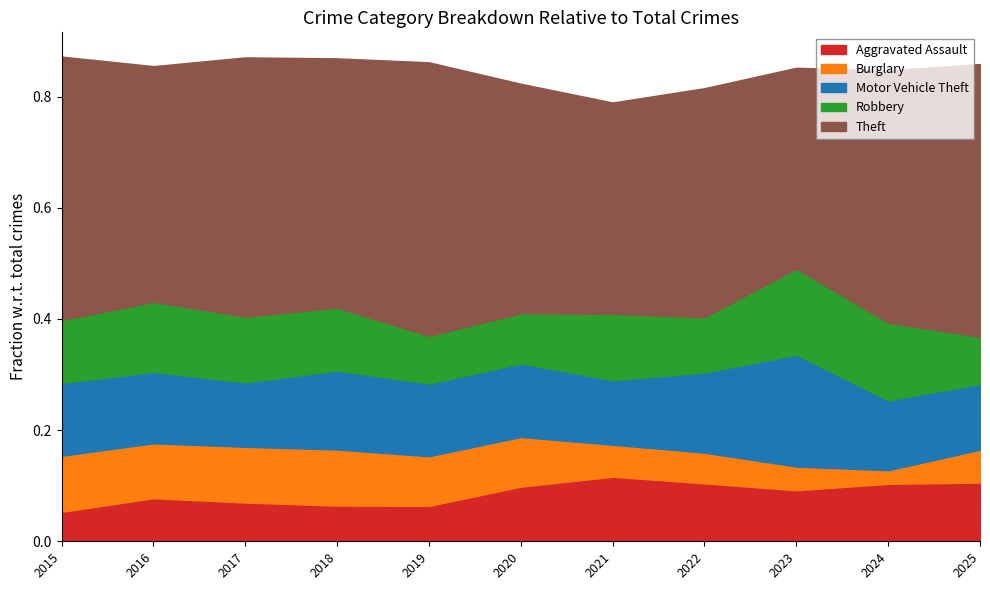

What is the average value of the Aggravated Assault series?

114